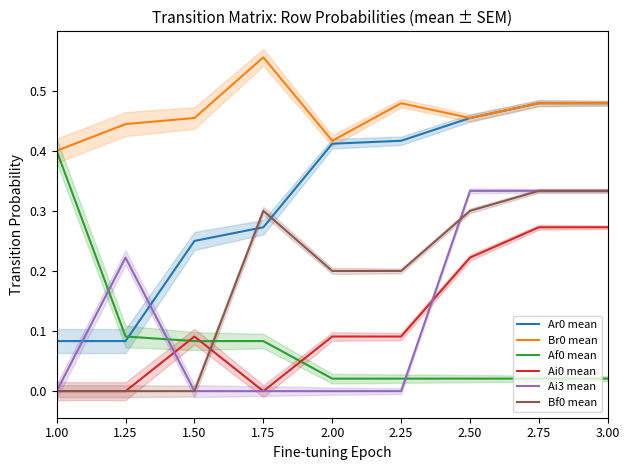

What is the difference between the second highest and minimum values in the Ar0 mean series?

0.4